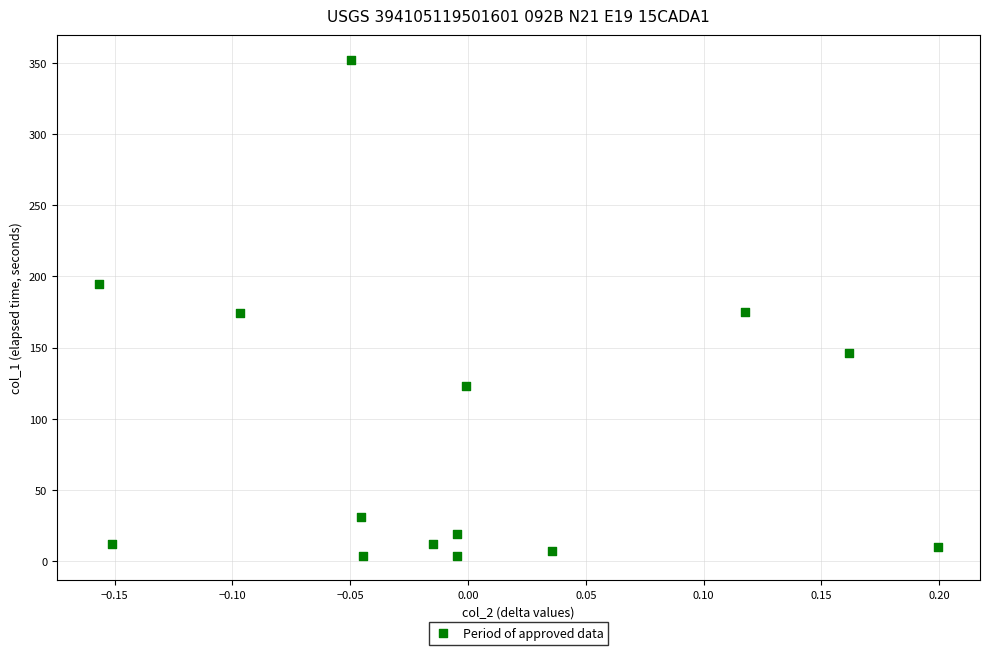

What is the range of Y values (max minus min)?

348.0